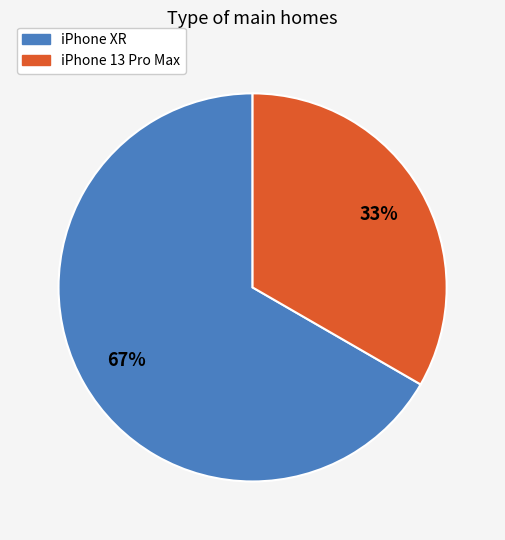

Does iPhone XR account for over 50% of the chart?

Yes